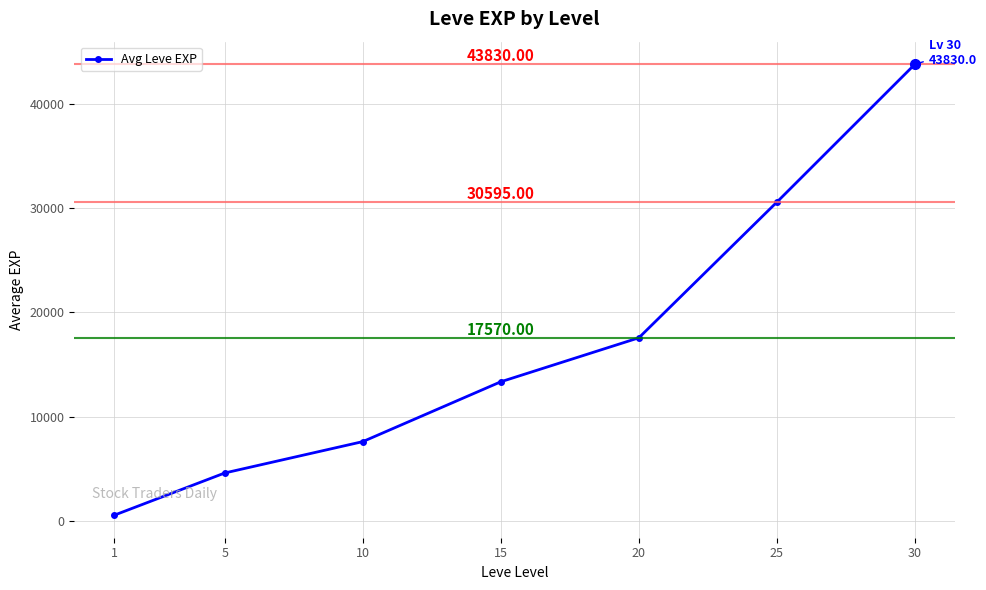

What is the average value?

16870